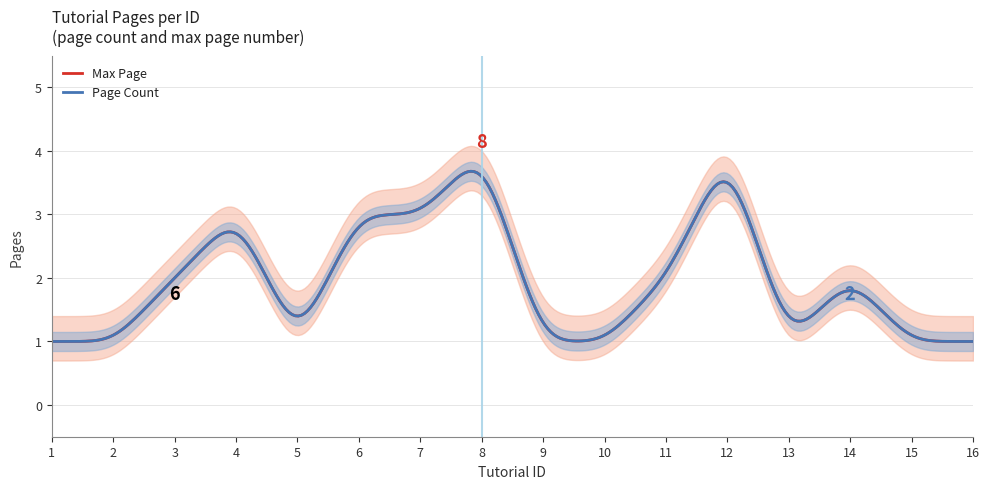

What is the value of the Page Count point at the 15th from the left?

1